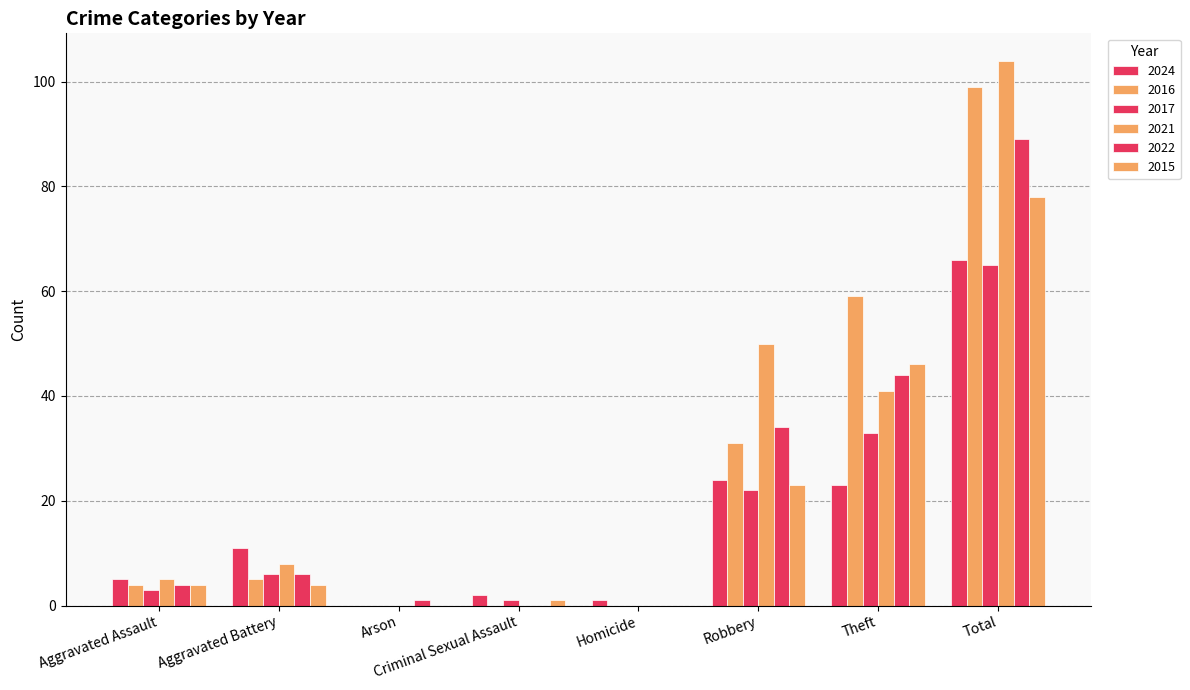

How many values in 2024 are above zero?

7